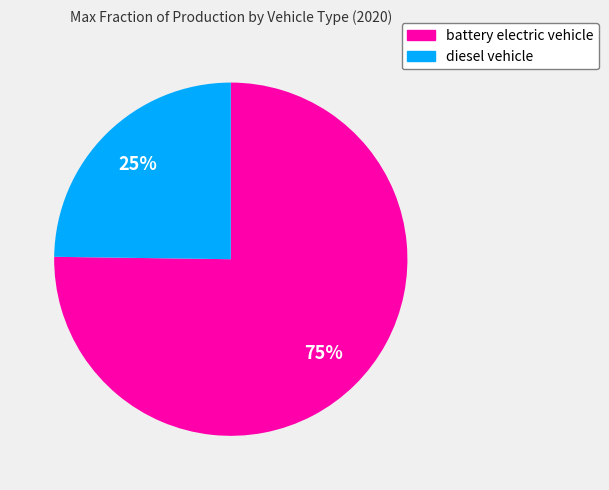

Count the number of slices in the pie.

2